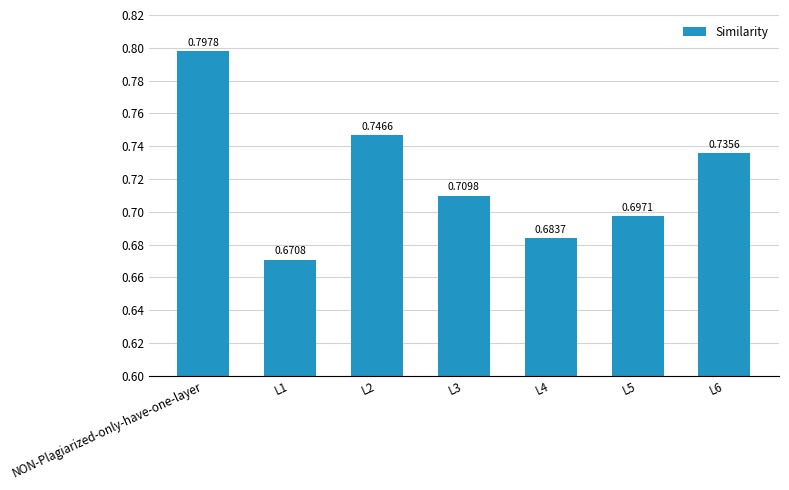

Rank the categories by value from highest to lowest.

NON-Plagiarized-only-have-one-layer, L2, L6, L3, L5, L4, L1